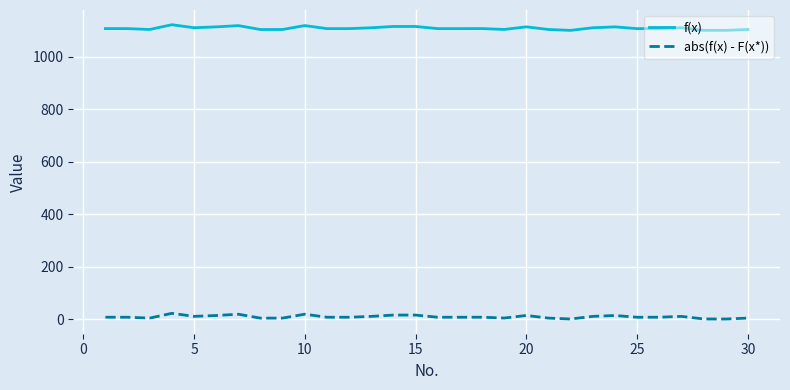

Rank the series by their average value, from highest to lowest.

f(x), abs(f(x) - F(x*))